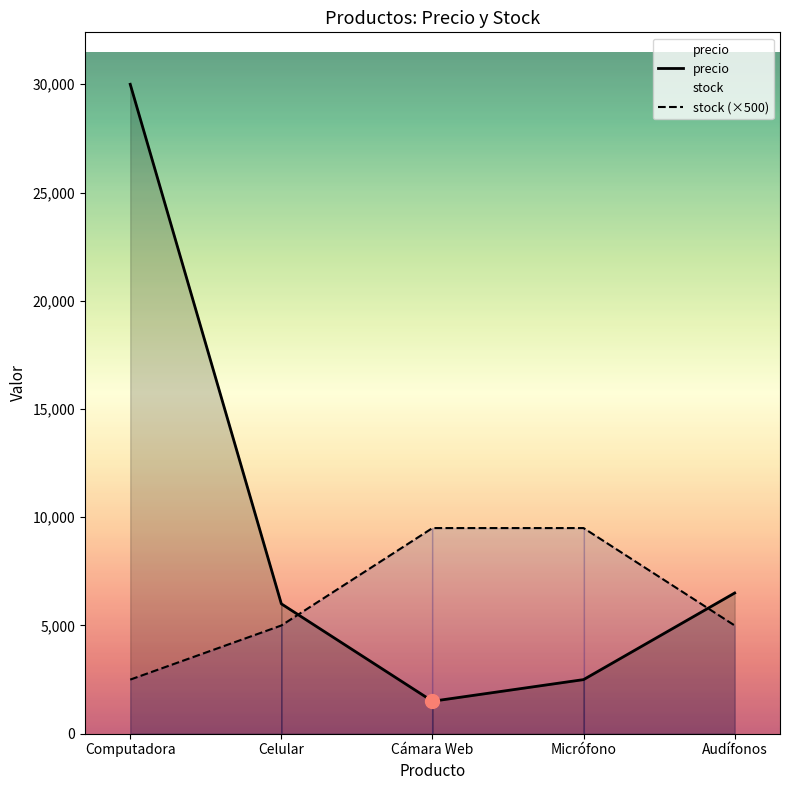

What is the difference between the stock (×500) values at Cámara Web and Computadora?

7000